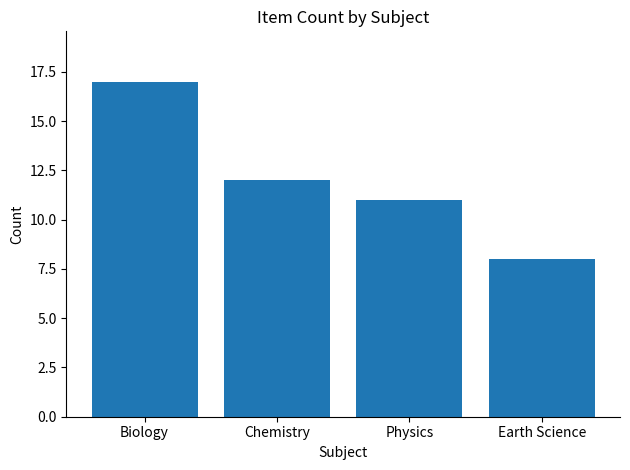

The chart shows a value of 2 at Earth Science. True or false?

False